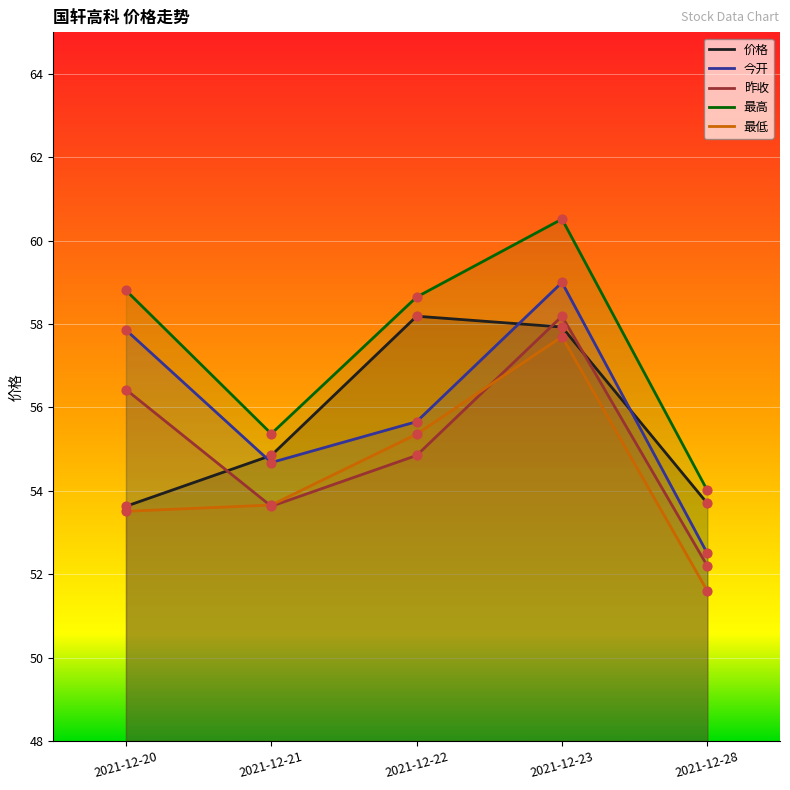

At how many categories does at least one series exceed 58?

3